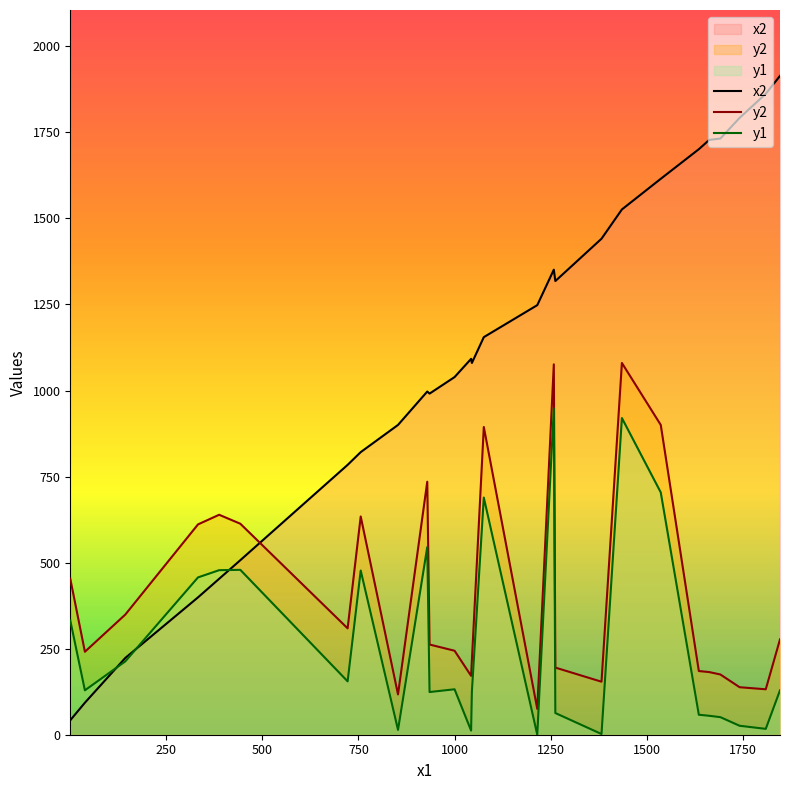

Which series has the largest total across all categories?

x2